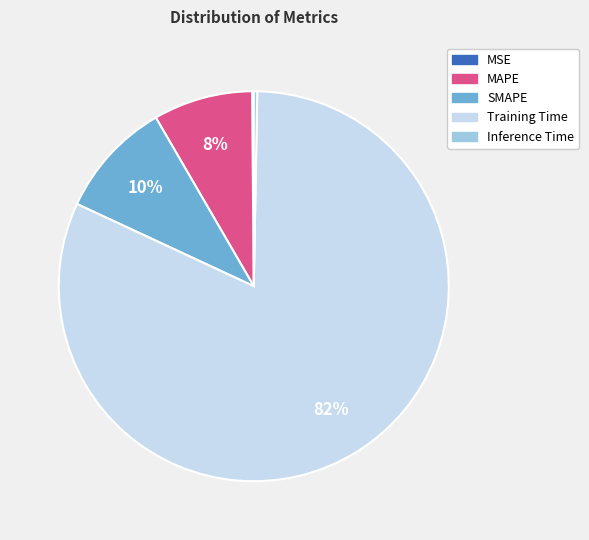

Is the sum of SMAPE and MAPE greater than half?

No